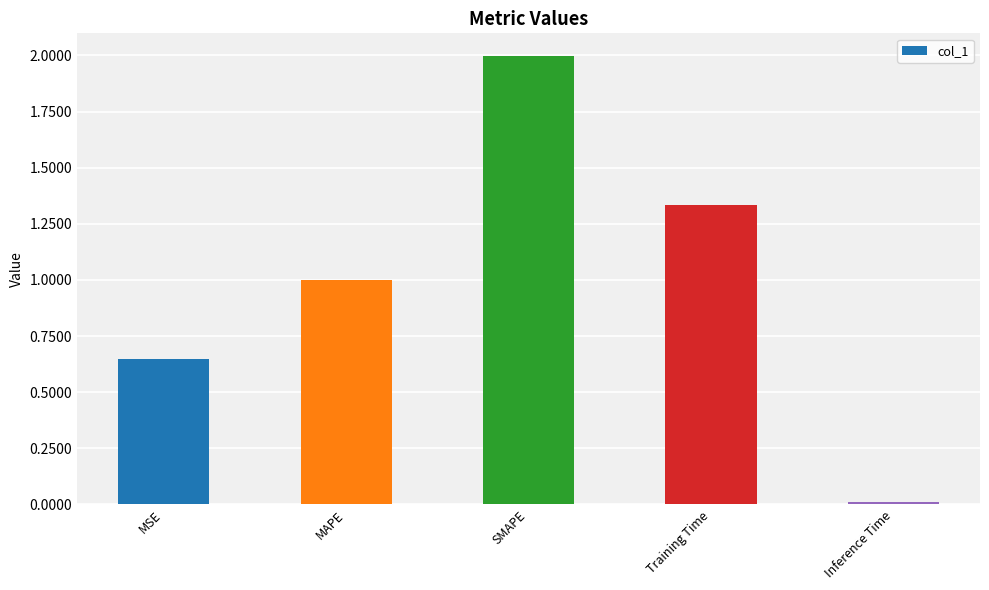

Is it true that the value at MAPE is 1.0?

True